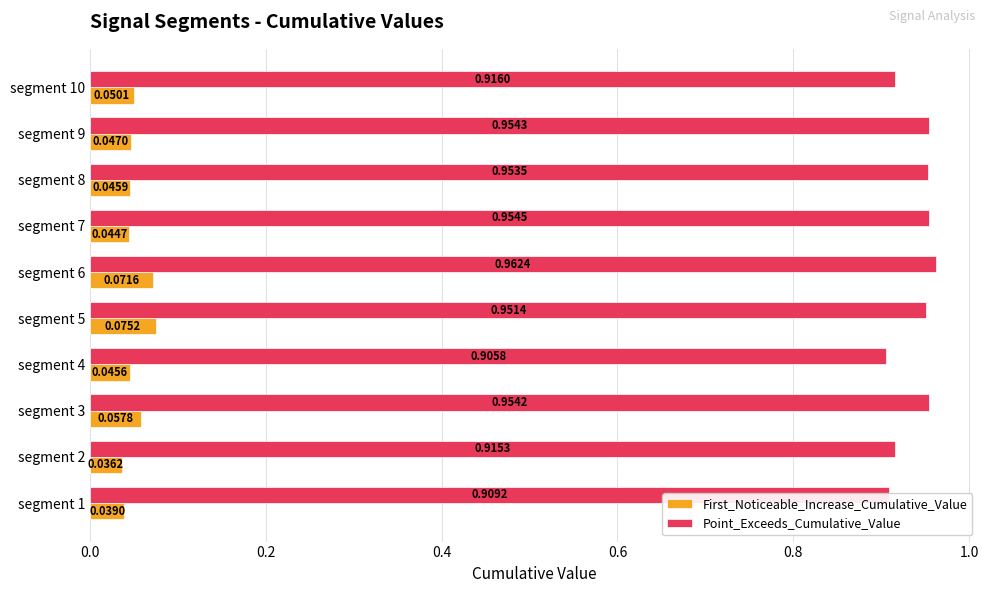

Rank the categories by First_Noticeable_Increase_Cumulative_Value value from highest to lowest.

segment 5, segment 6, segment 3, segment 10, segment 9, segment 8, segment 4, segment 7, segment 1, segment 2